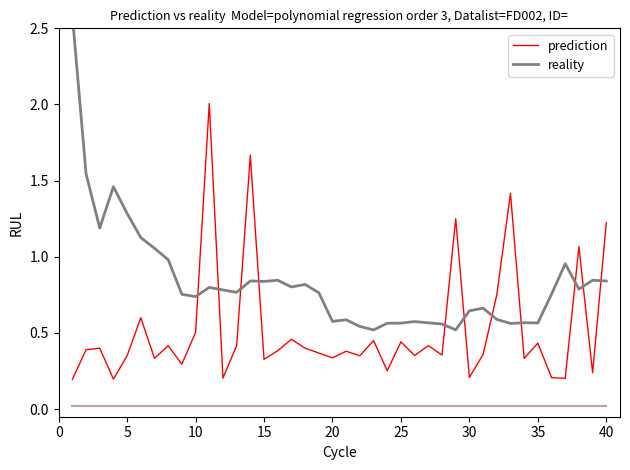

True or false: reality has a value of 0.6 at 20.

True